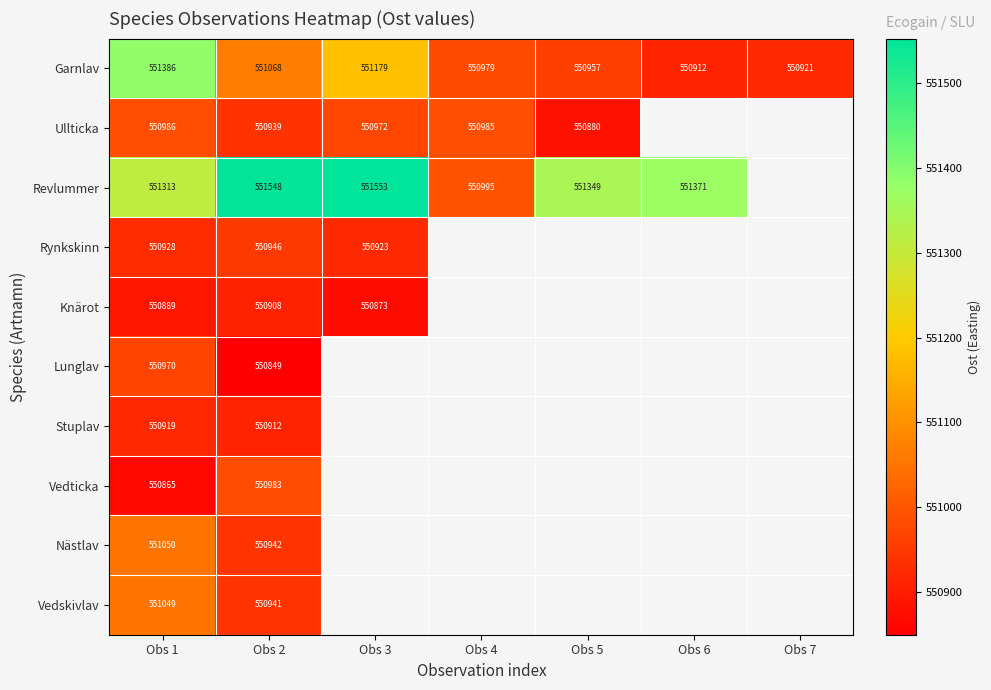

What is the maximum value shown in the chart?

551552.8